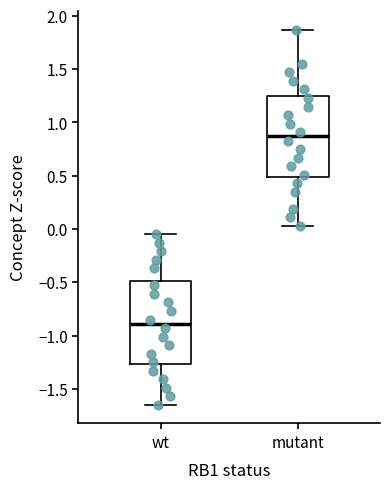

Reading left to right, transcribe this box plot: for each box, give where its median line is, the range the box spans, and where its two whiskers end, as read against the y-axis. The values are not printed on the chart, so give them approximately, as read against the axis.

wt: median -0.90, box -1.25 to -0.50, whiskers -1.65 to -0.05
mutant: median 0.85, box 0.50 to 1.25, whiskers 0.05 to 1.85